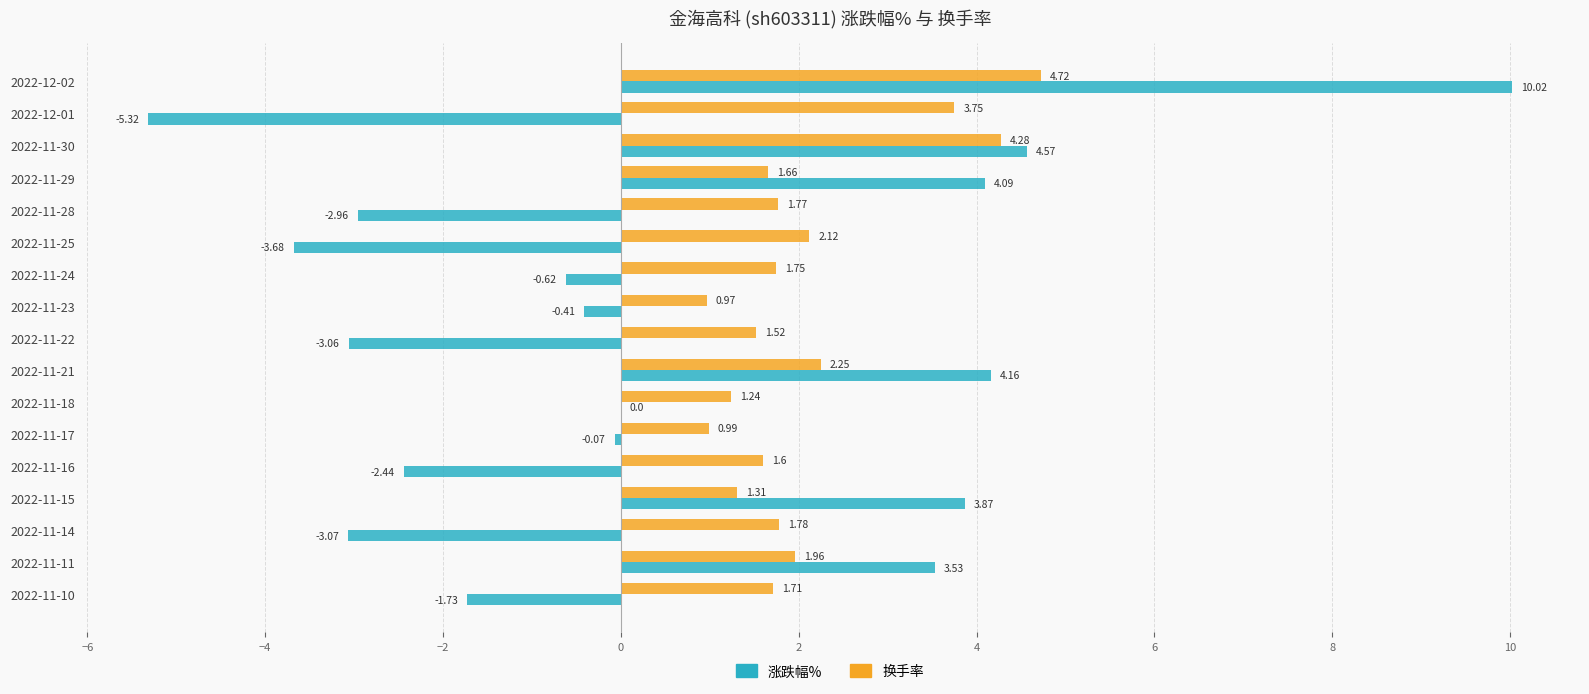

Between 2022-11-15 and 2022-11-16, which series saw the biggest shift?

涨跌幅%